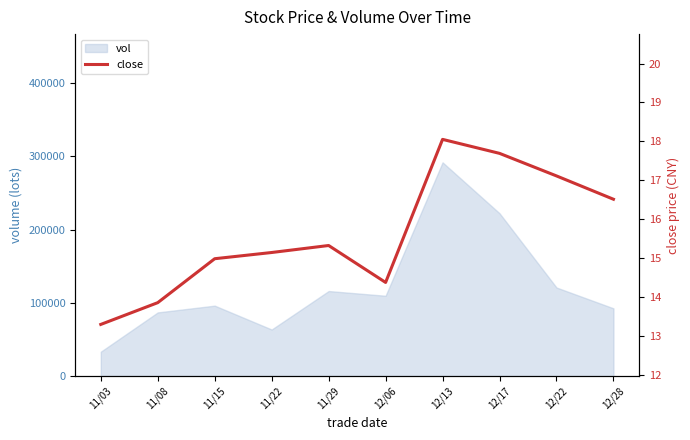

At which category does the chart reach its peak across all series?

12/13